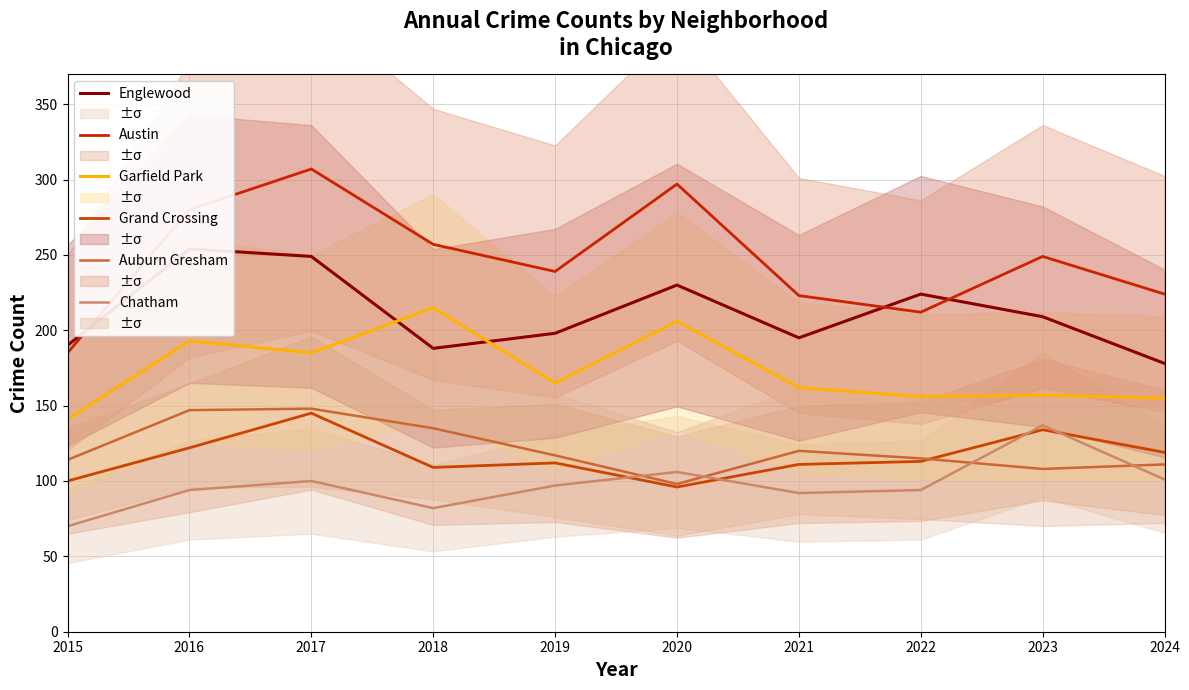

At which label does Chatham first exceed 97?

2017